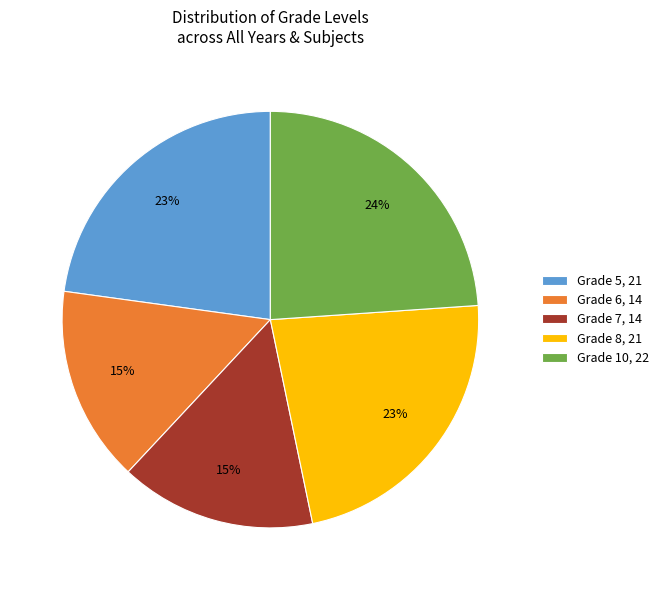

Combined, do Grade 7, 14 and Grade 8, 21 account for over 50%?

No